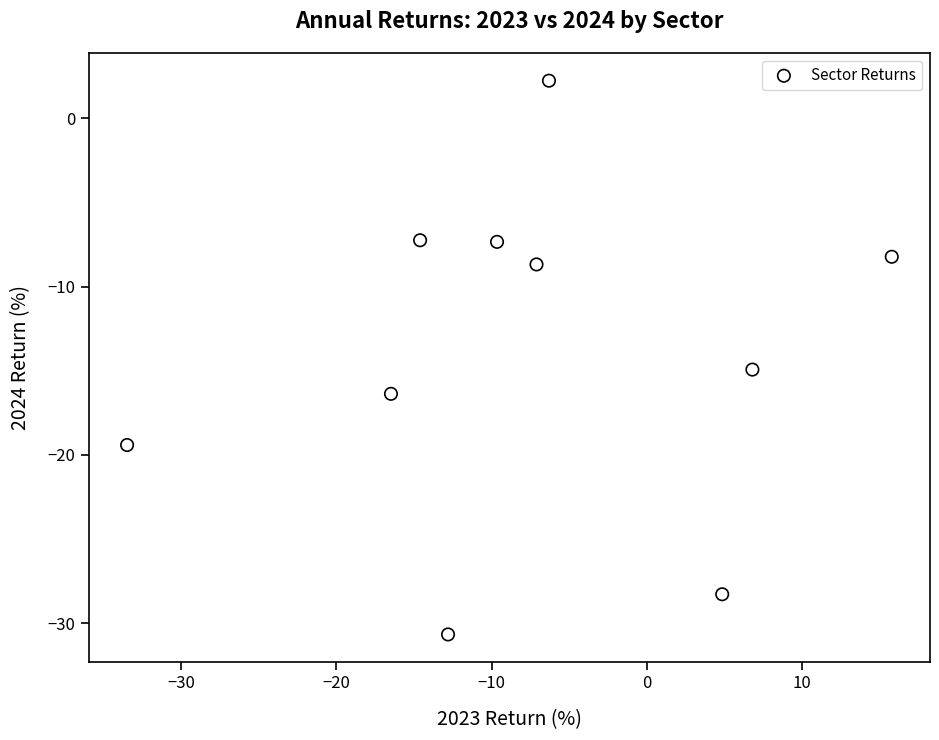

What Y value in the scatter plot is closest to -14?

-14.9